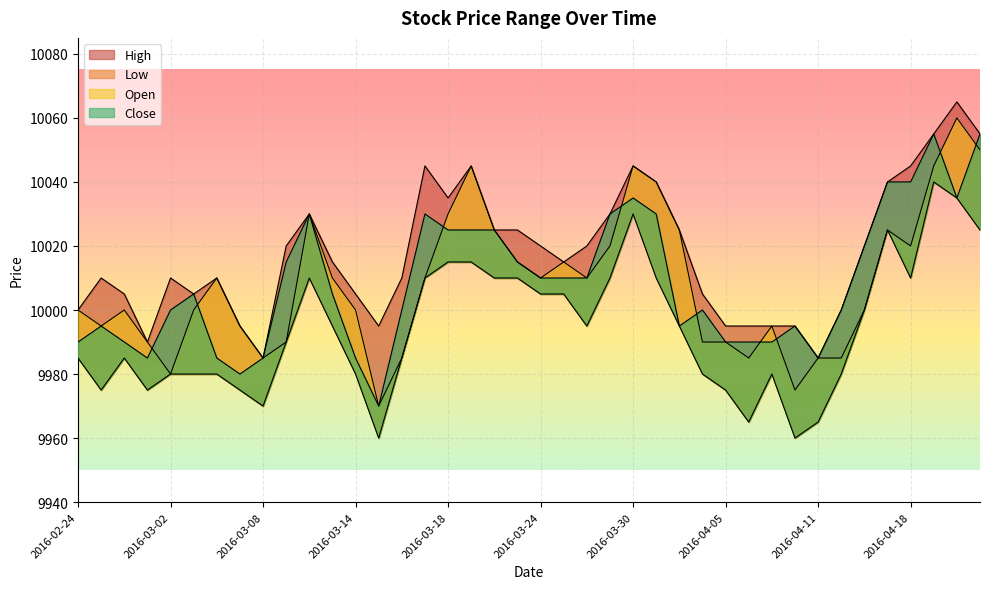

How many values in the Close series are below 10005?

19